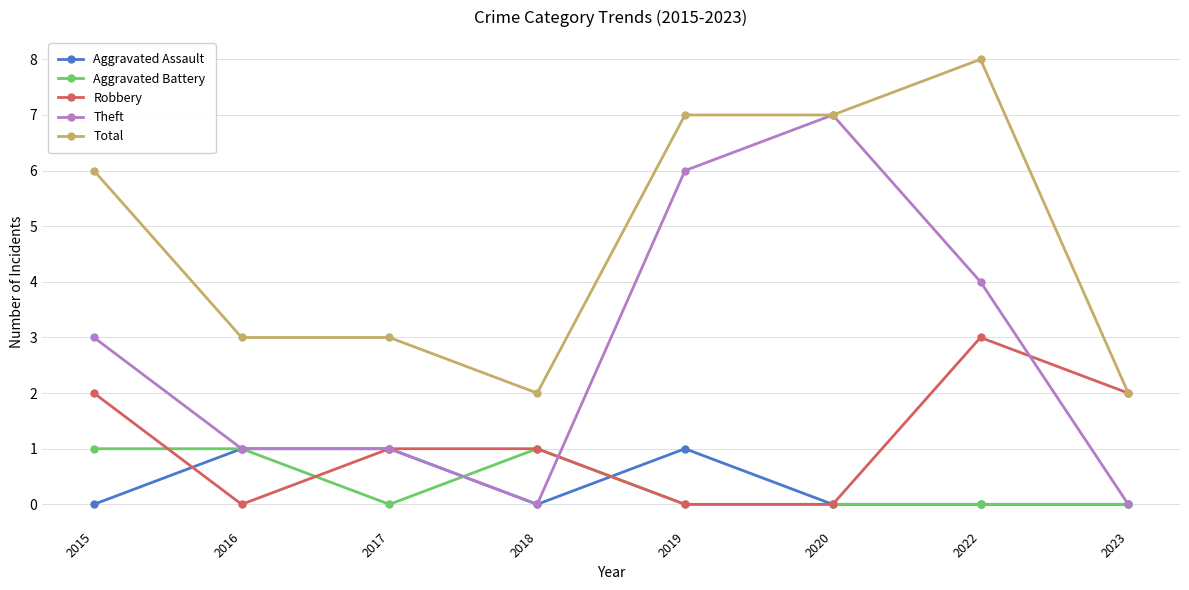

What are all the series names shown in the legend?

Aggravated Assault, Aggravated Battery, Robbery, Theft, Total